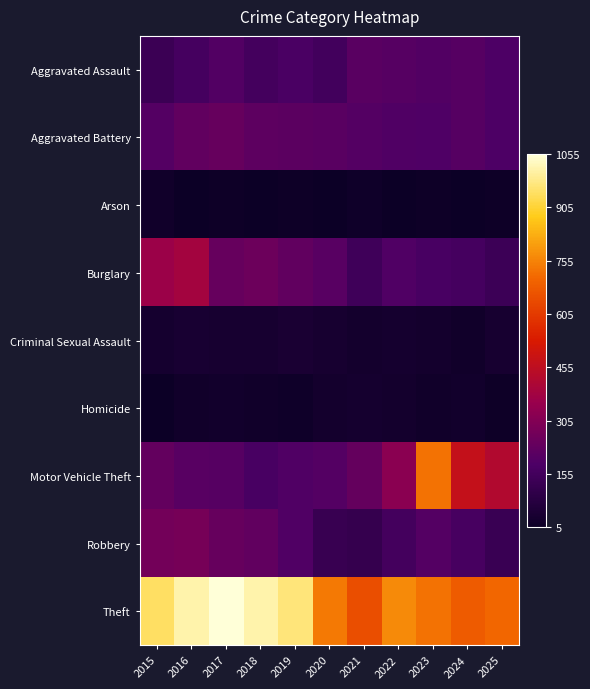

Between 2022 and 2017, which is larger?

2022